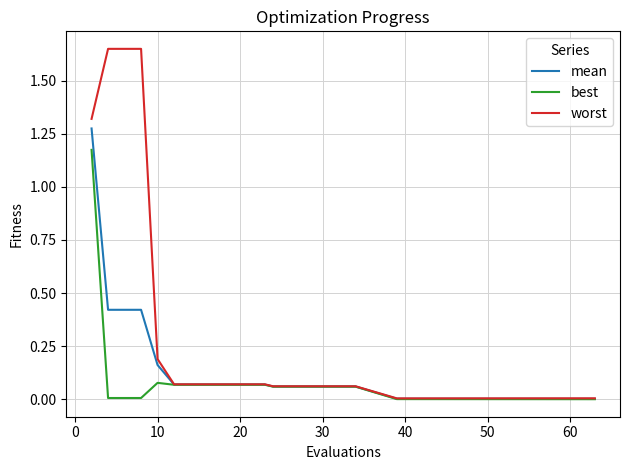

Rank the series by their average value, from lowest to highest.

best, mean, worst